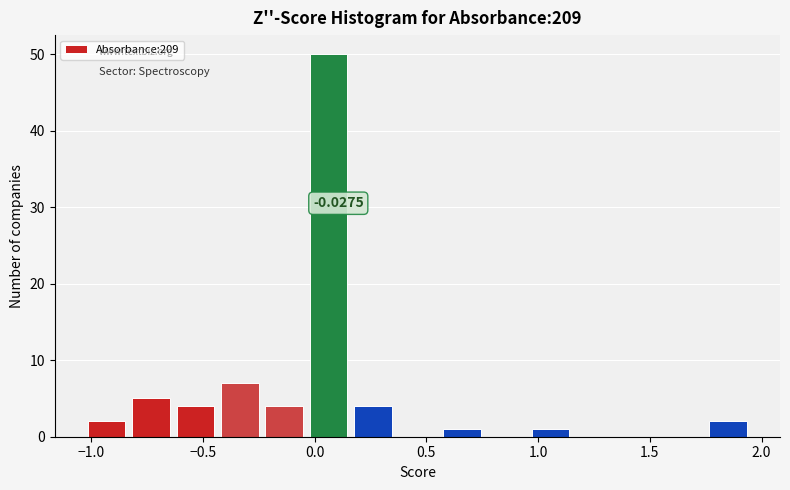

Read against the x-axis, roughly where is the centre of the tallest bar?

0.05